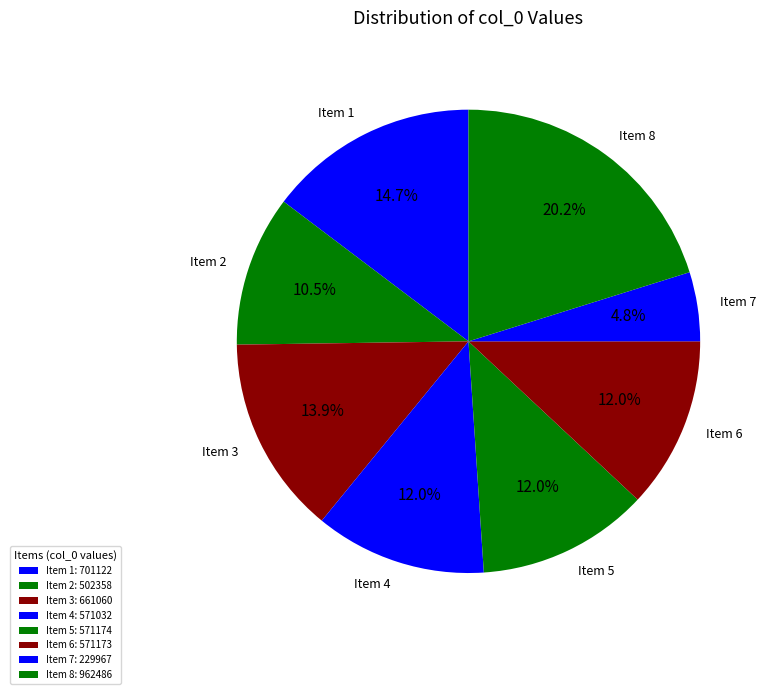

How many segments does this pie chart have?

8